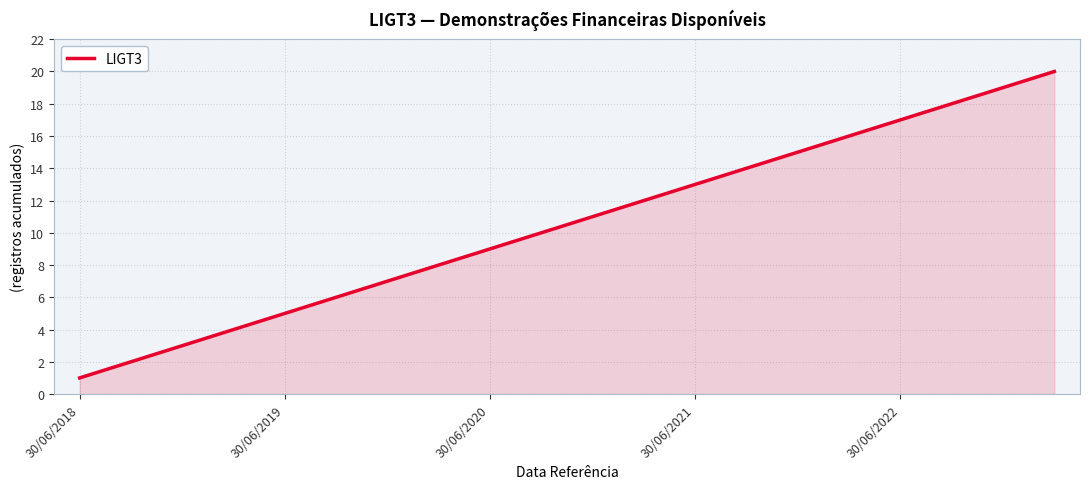

What is the difference between the maximum and minimum values?

19